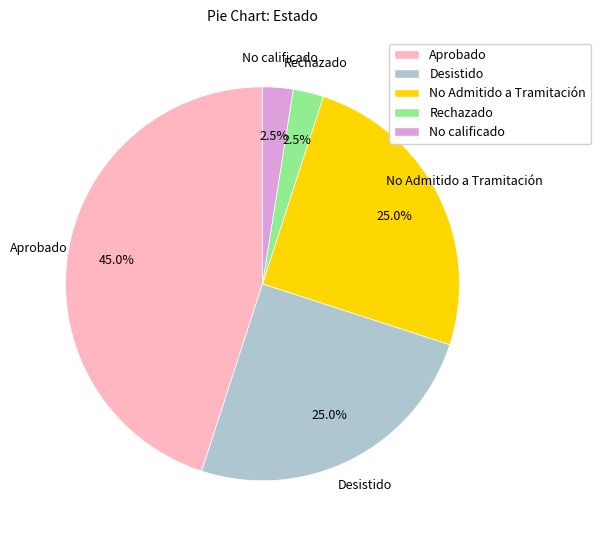

Is Rechazado the majority of the pie?

No